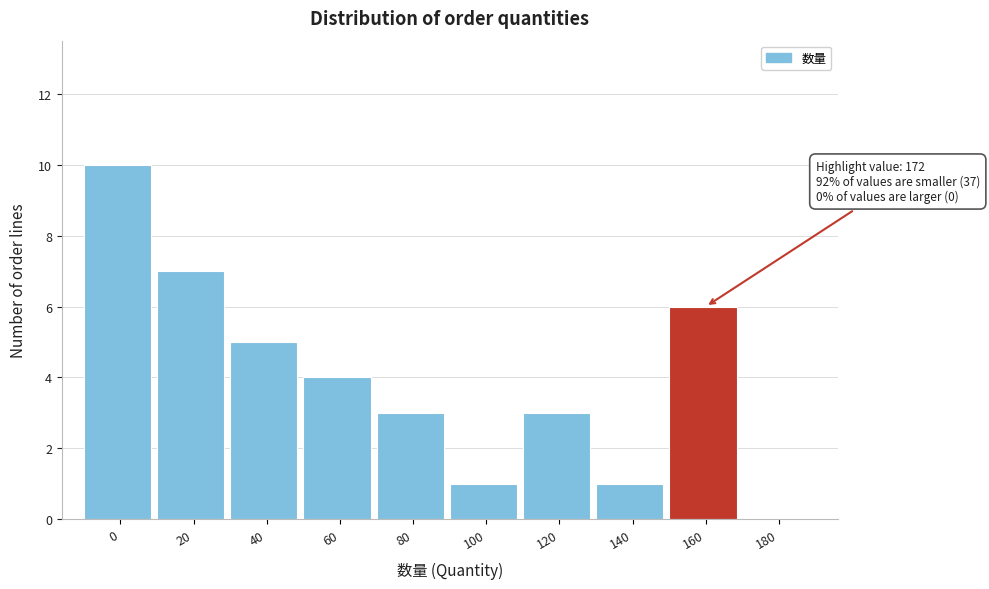

Reading left to right, transcribe all the data shown in this chart.

0=10	20=7	40=5	60=4	80=3	100=1	120=3	140=1	160=6	180=0